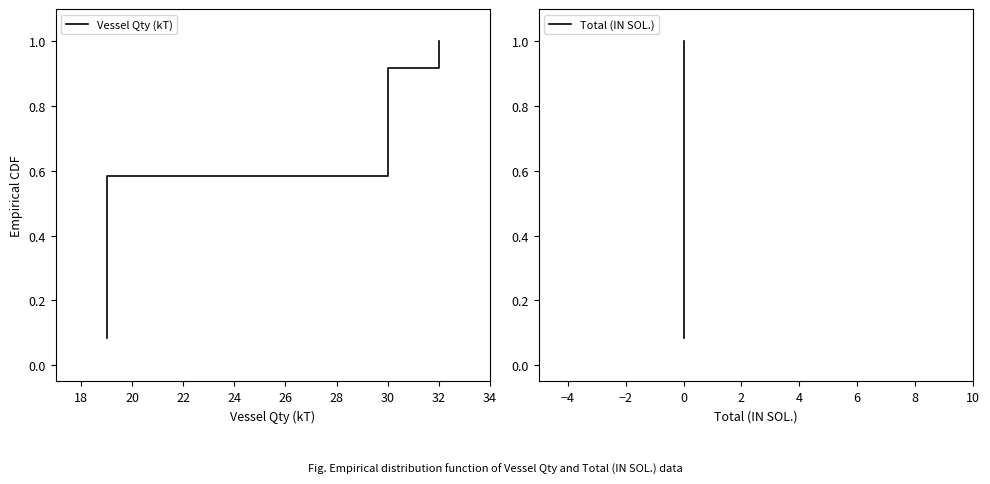

Is the value of Total (IN SOL.) at 34 greater than the value of Vessel Qty (kT) at 28?

Yes